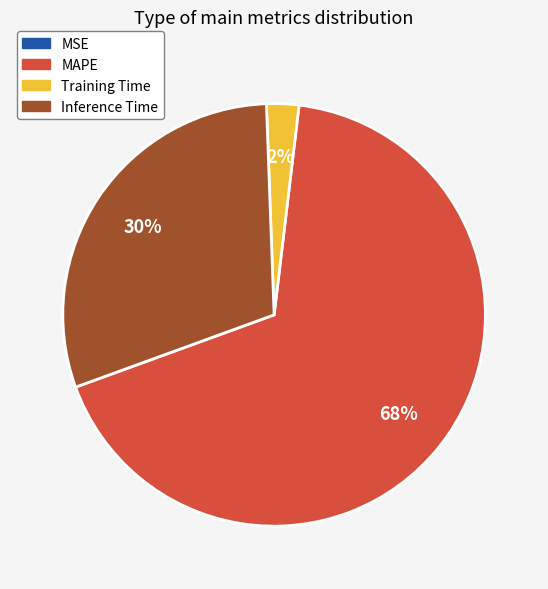

To the nearest percent, what is the average slice percentage?

25%